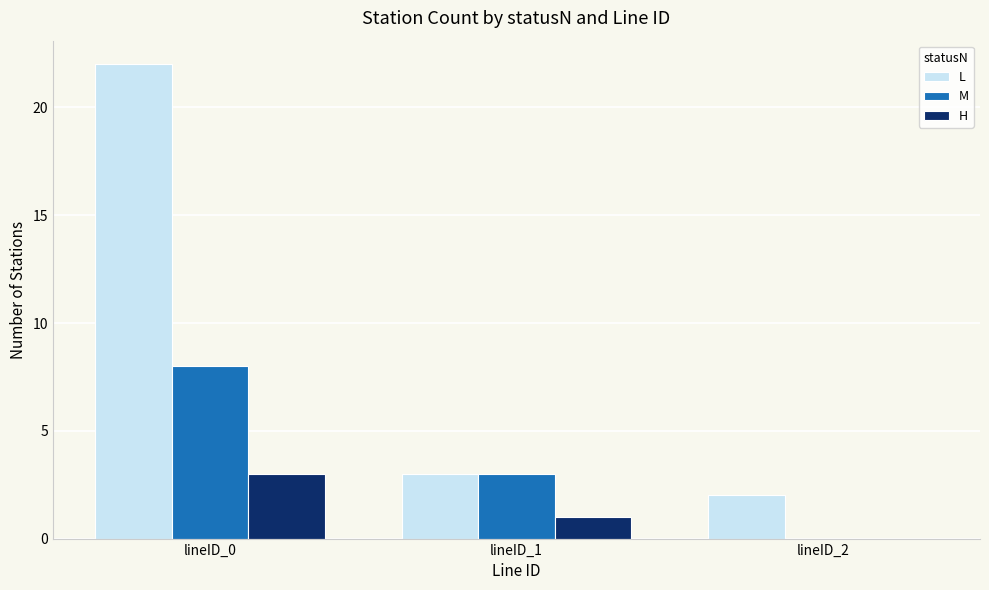

True or false: H has a value of 3 at lineID_0.

True